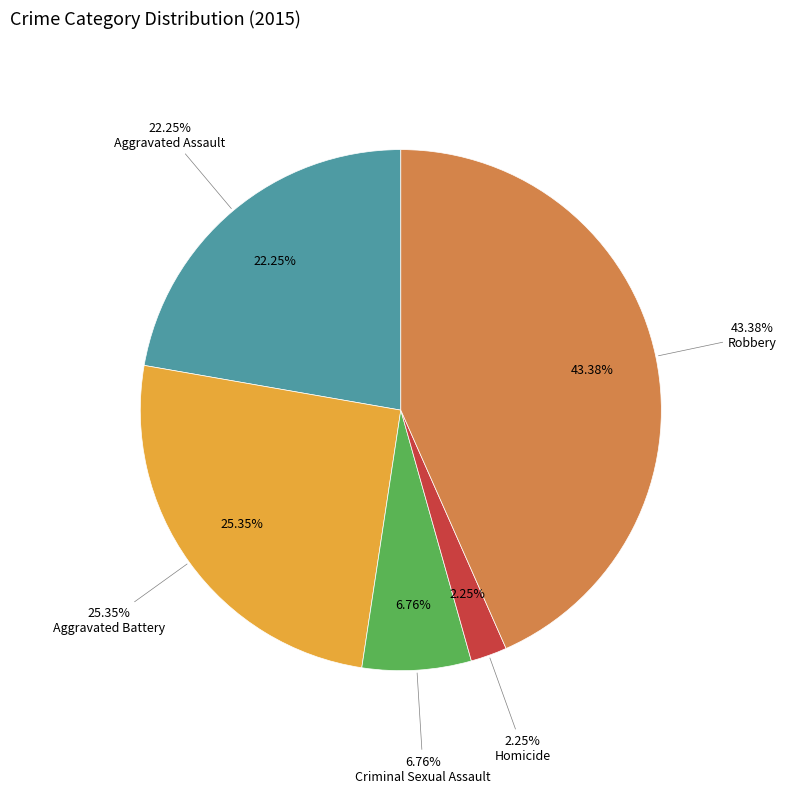

To the nearest percent, what is the difference between the largest and smallest slice percentages?

41%